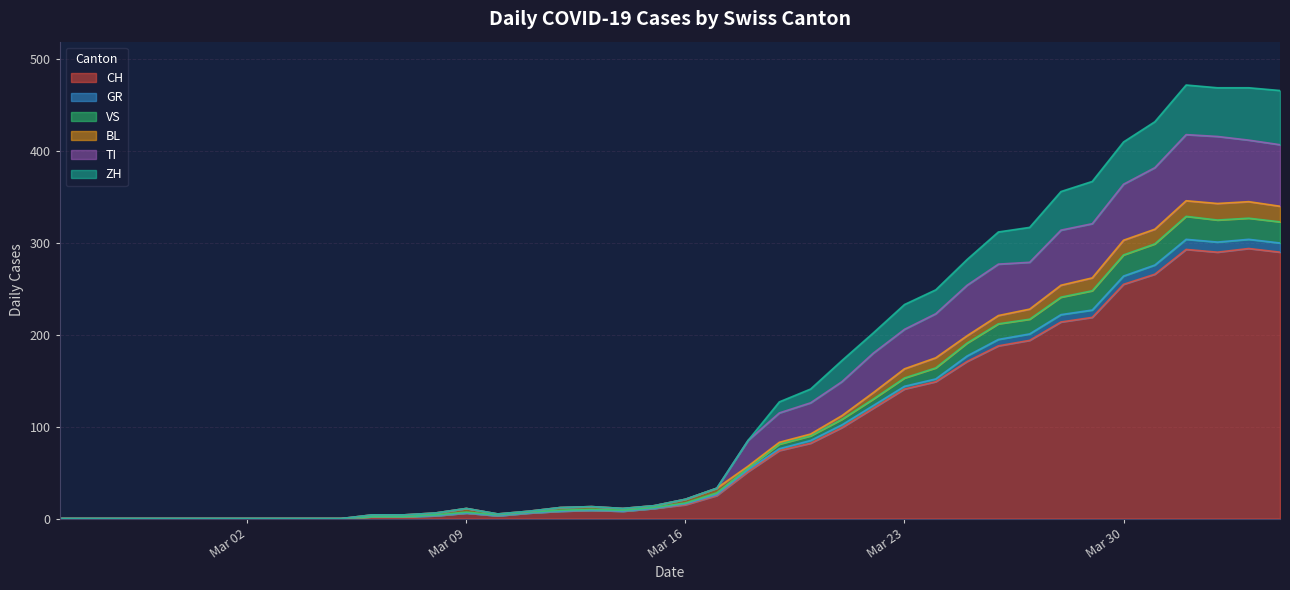

The value of CH at 2020-03-29 is 219. True or false?

True